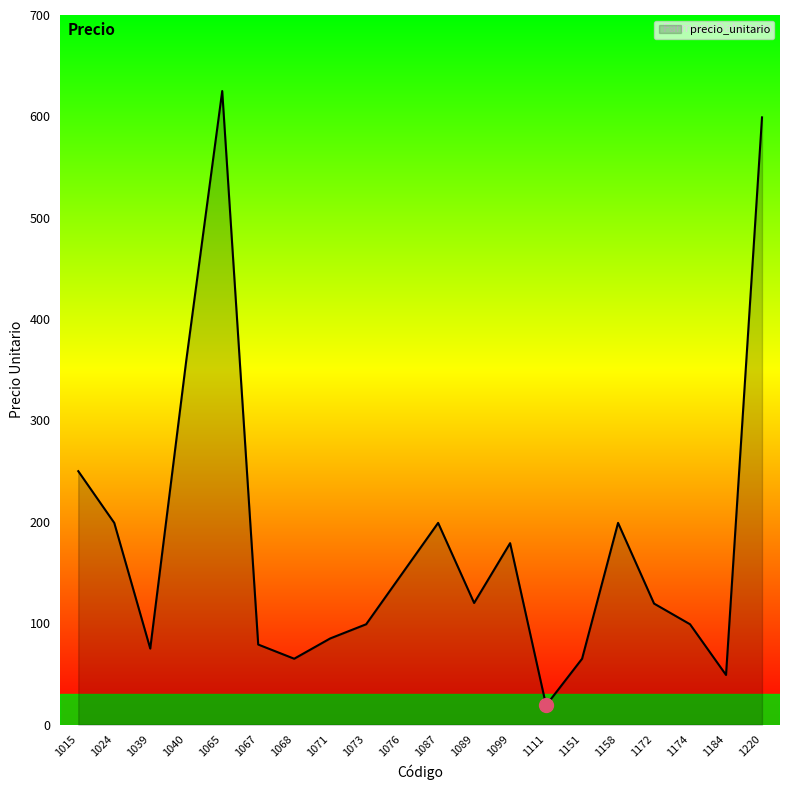

The chart shows a value of 19.0 at 1111. True or false?

True